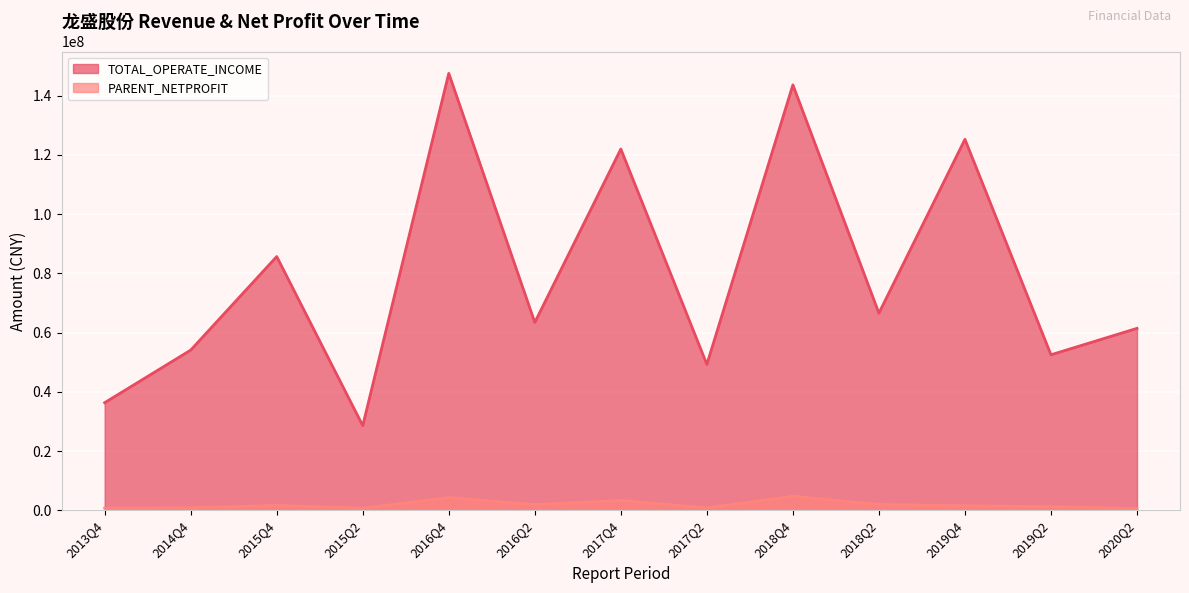

Between 2014Q4 and 2015Q2, which is larger?

2014Q4